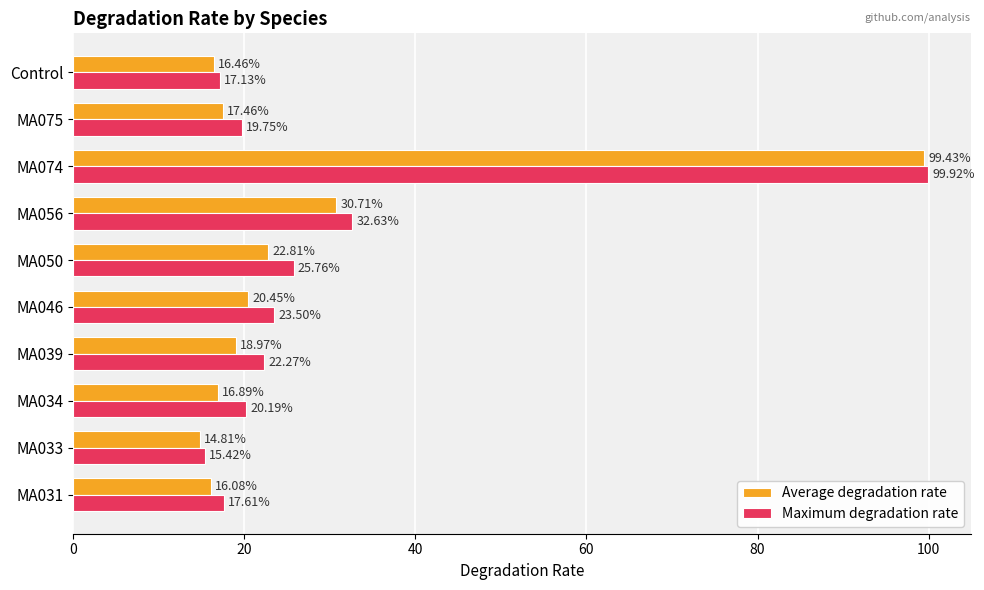

How many data points in Average degradation rate are above 18?

5